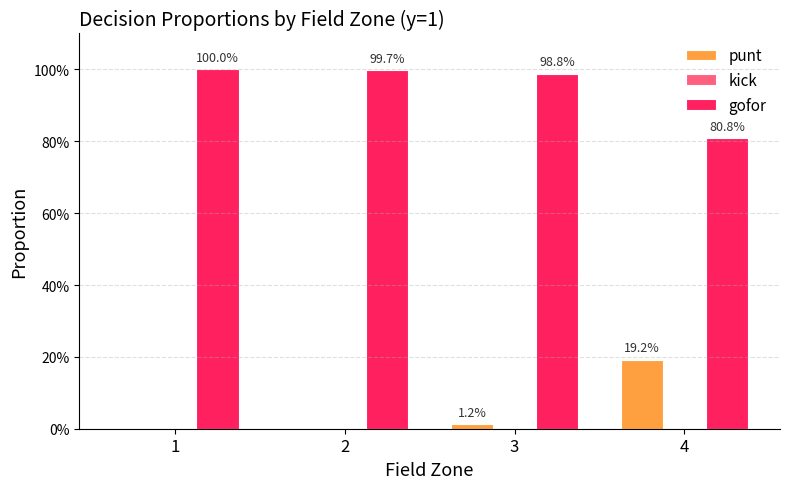

Are the bars grouped side by side (vs. stacked)?

Yes